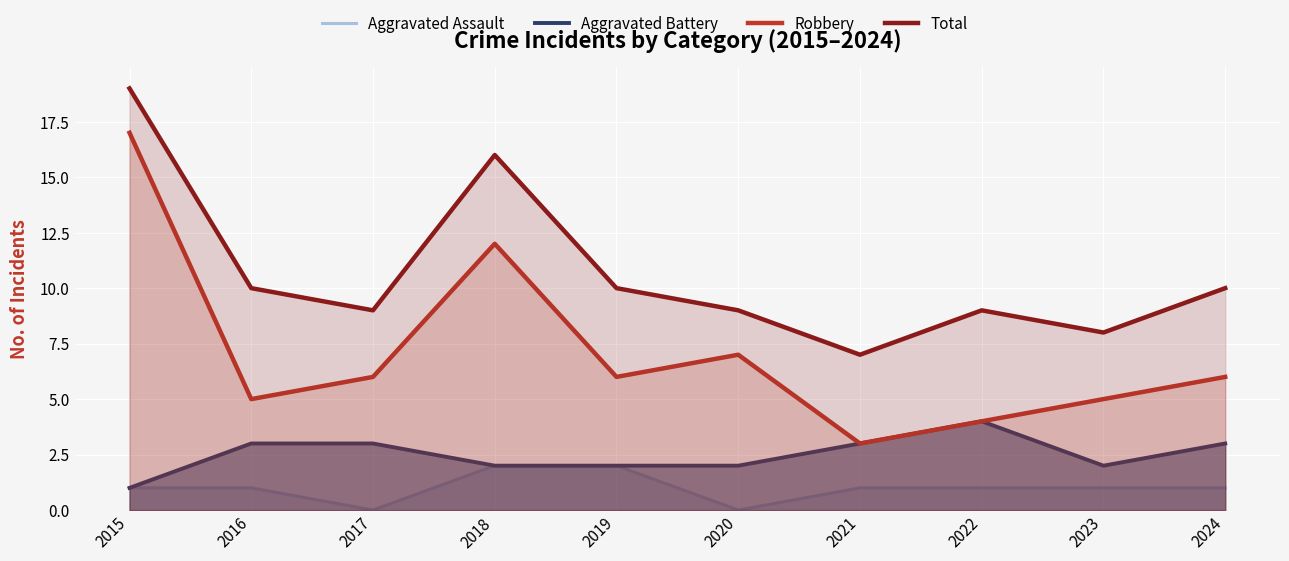

Is it true that Robbery equals 3 at 2021?

True